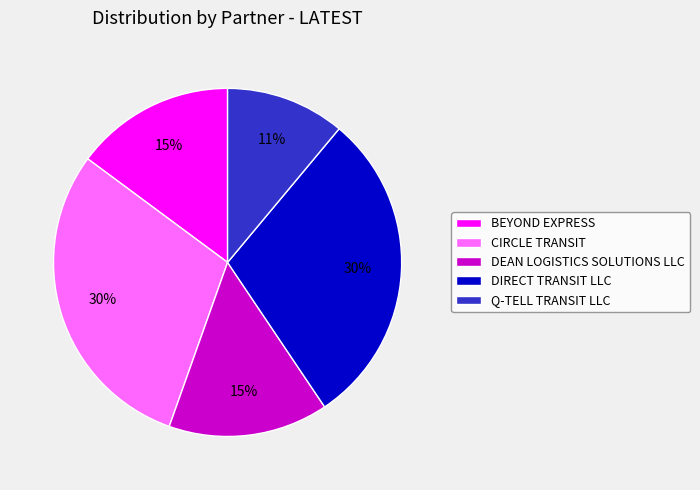

Which has a higher value, CIRCLE TRANSIT or BEYOND EXPRESS?

CIRCLE TRANSIT